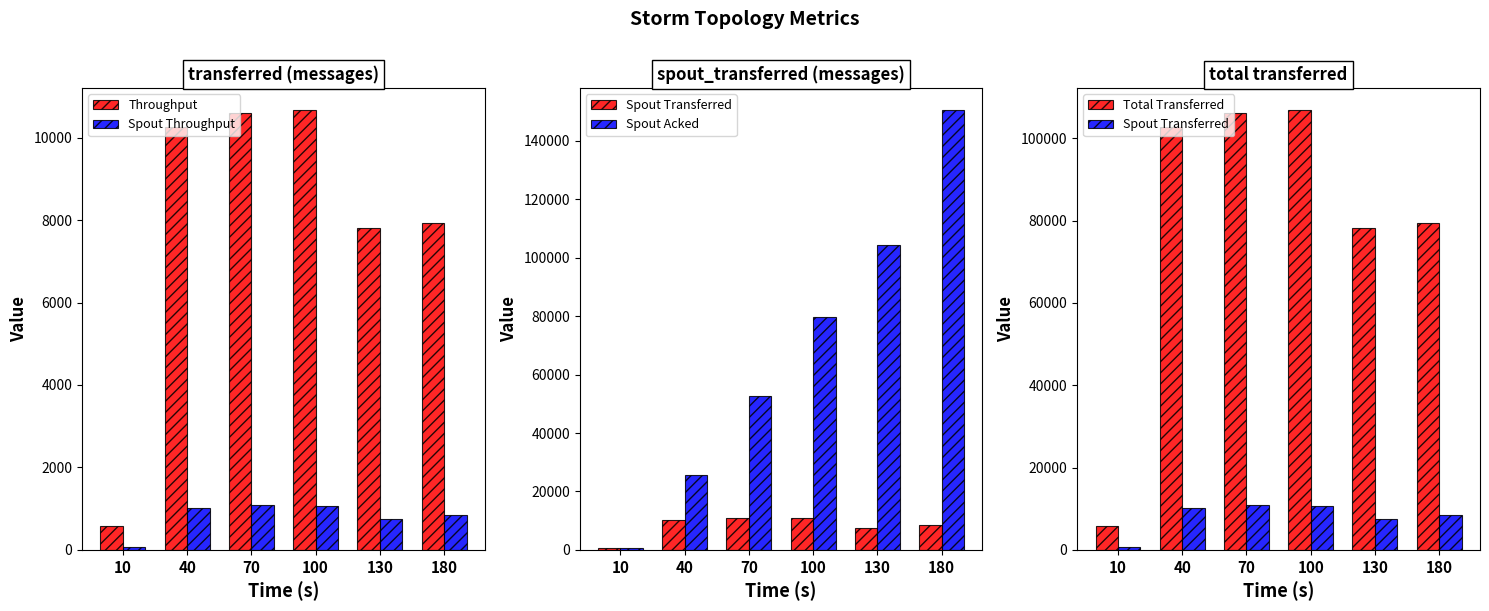

What is the total value across all series at 130?

198432